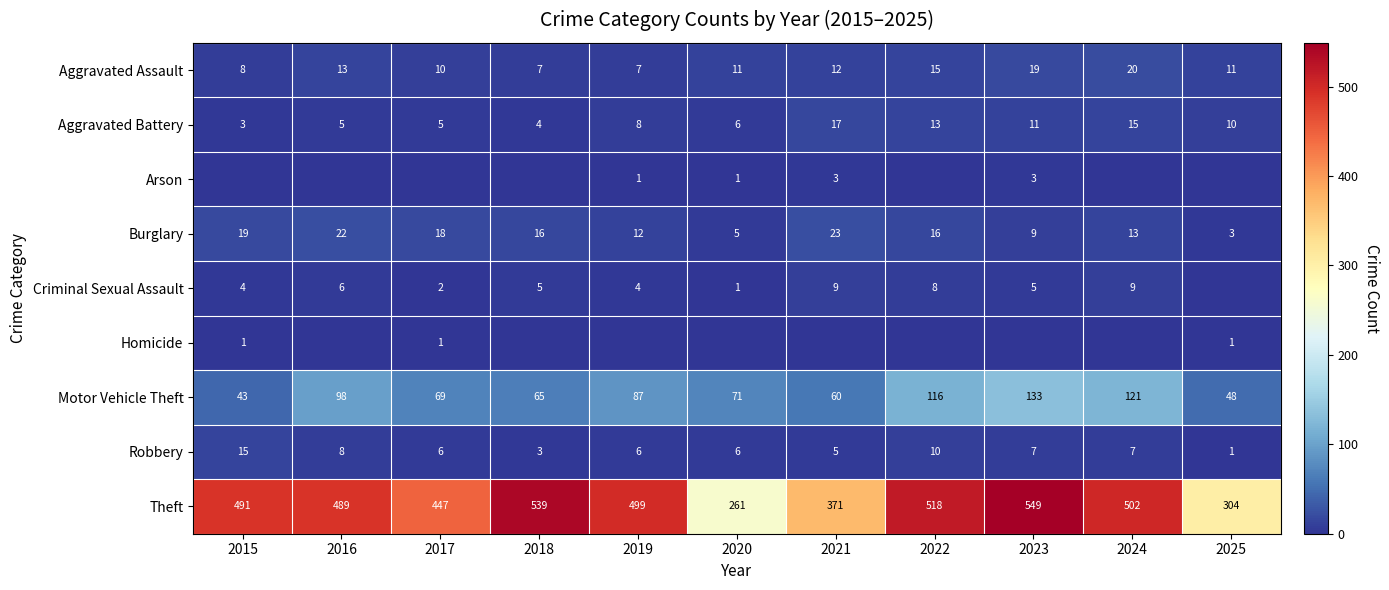

The value of Theft at 2023 is 849. True or false?

False